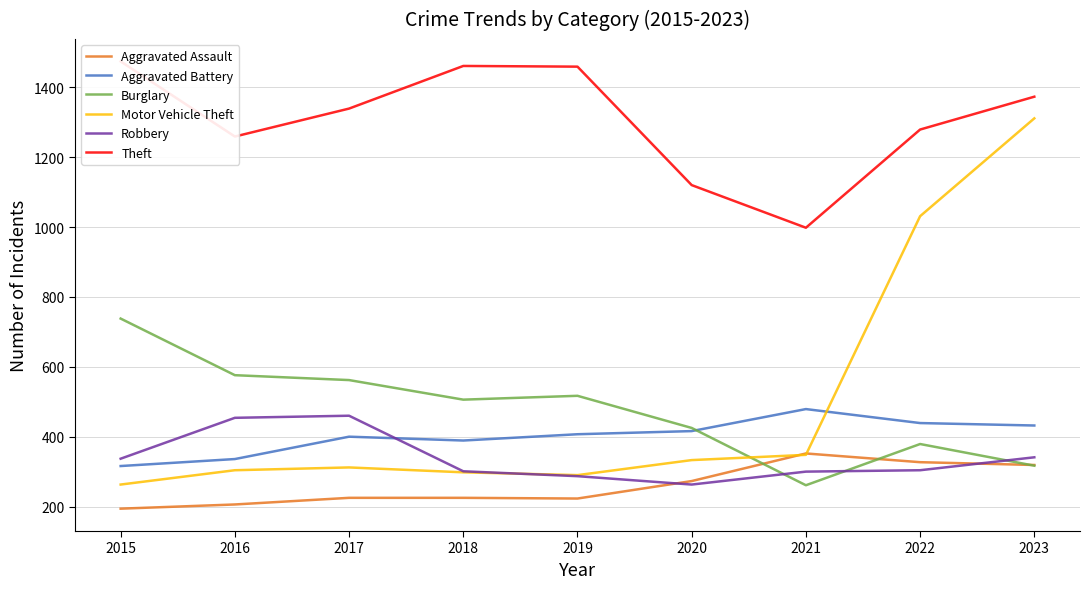

Does the chart have visible grid lines?

Yes